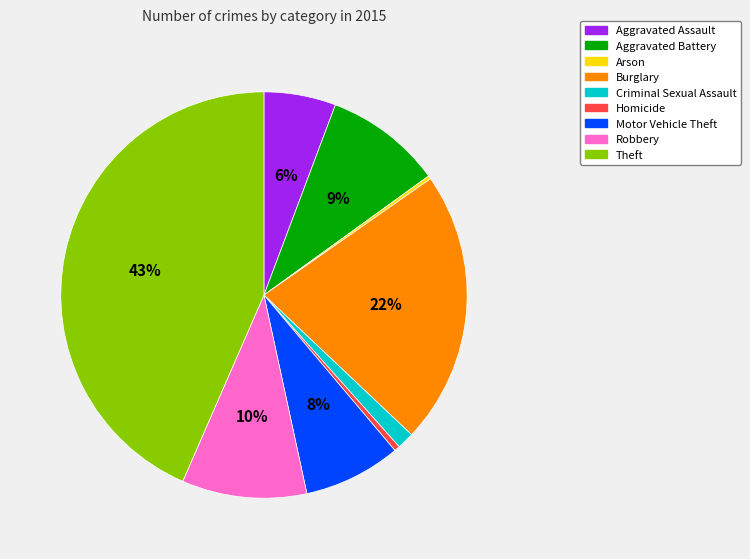

Which has a higher value, Criminal Sexual Assault or Motor Vehicle Theft?

Motor Vehicle Theft